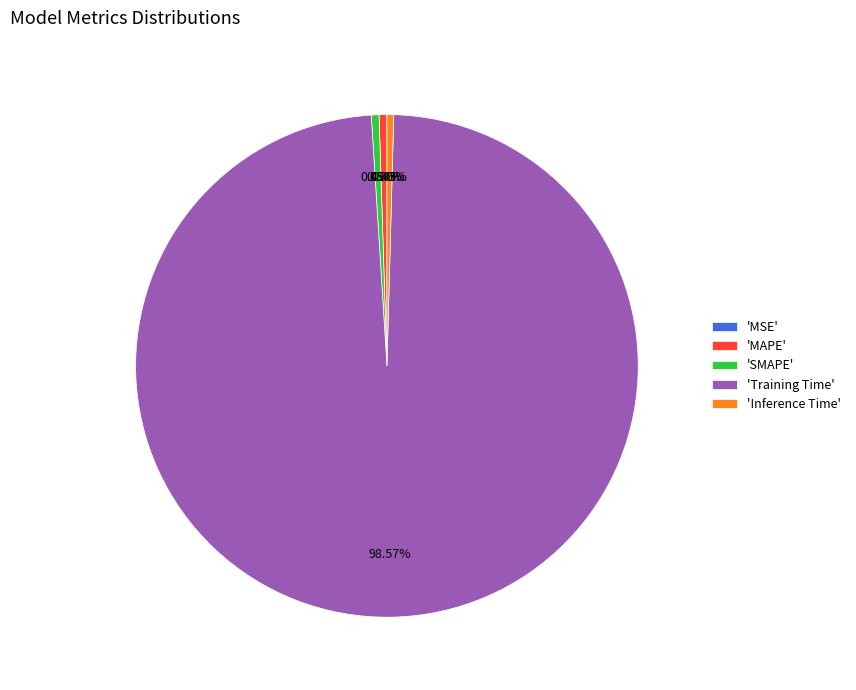

Is there any slice that represents more than half of the pie?

Yes